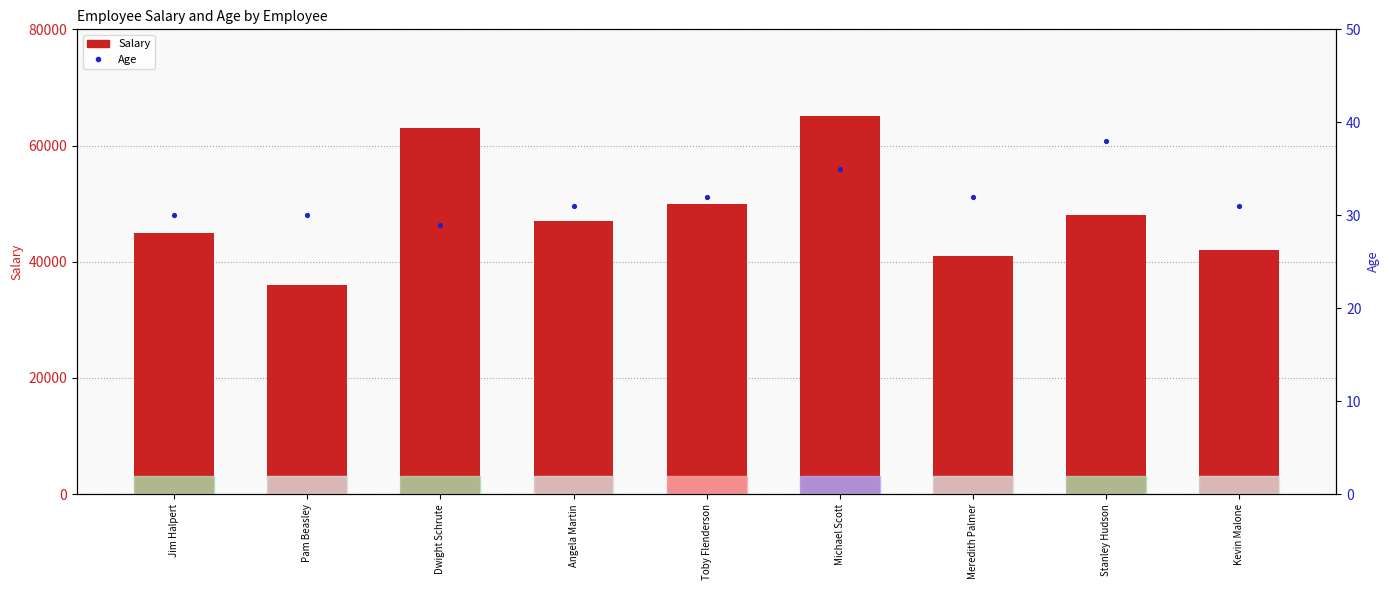

What are all the series names shown in the legend?

Salary, Age